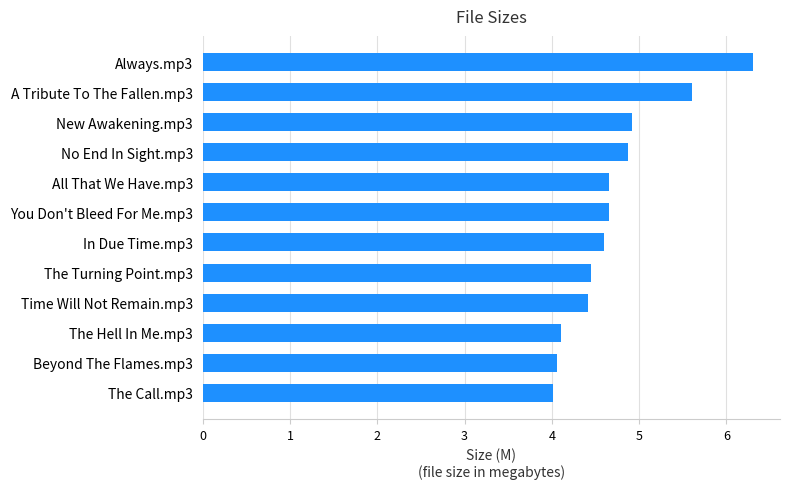

Which has a higher value, The Hell In Me.mp3 or New Awakening.mp3?

New Awakening.mp3